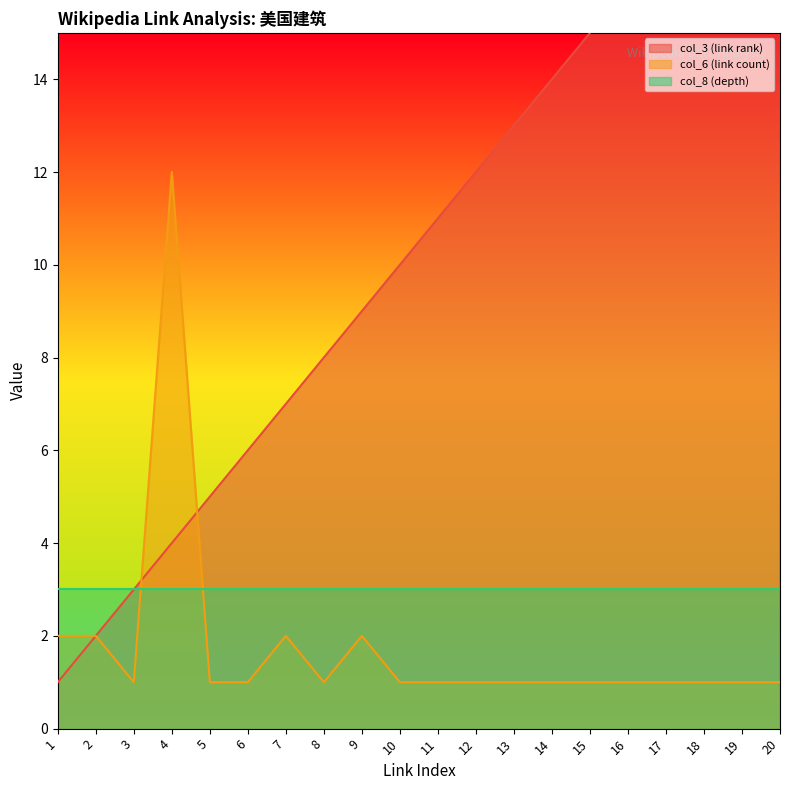

After their last crossing, which series has the higher values: col_6 (link count) or col_3 (link rank)?

col_3 (link rank)